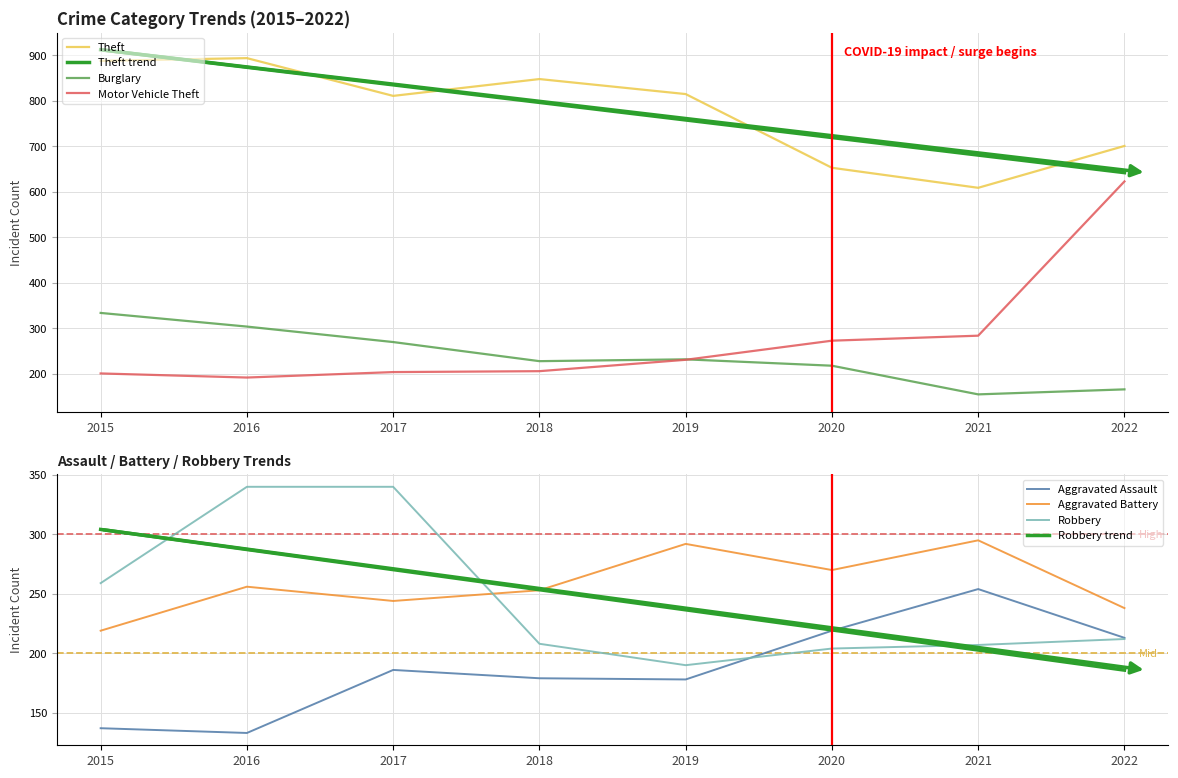

Reading right to left, what are all the values shown in this chart?

Aggravated Assault: 2022=213	2021=254	2020=219	2019=178	2018=179	2017=186	2016=133	2015=137
Aggravated Battery: 2022=238	2021=295	2020=270	2019=292	2018=253	2017=244	2016=256	2015=219
Burglary: 2022=166	2021=155	2020=218	2019=232	2018=228	2017=270	2016=304	2015=334
Motor Vehicle Theft: 2022=623	2021=284	2020=273	2019=231	2018=206	2017=204	2016=192	2015=201
Robbery: 2022=212	2021=207	2020=204	2019=190	2018=208	2017=340	2016=340	2015=259
Theft: 2022=701	2021=609	2020=653	2019=815	2018=848	2017=811	2016=894	2015=888